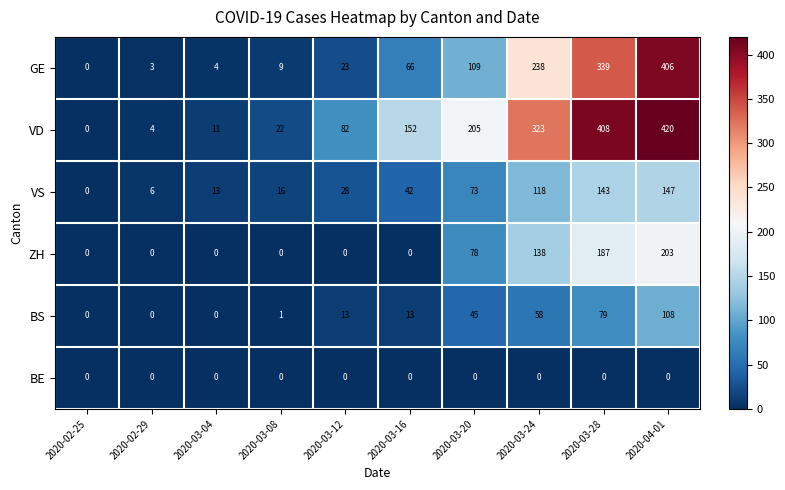

Rank the series by their maximum value, from lowest to highest.

BE, BS, VS, ZH, GE, VD